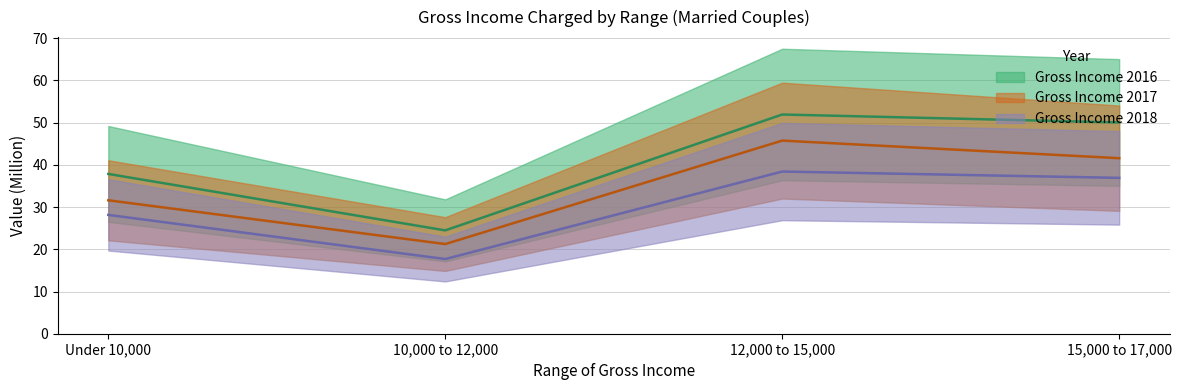

Where does the Gross Income 2017 series first go above 41?

12,000 to 15,000